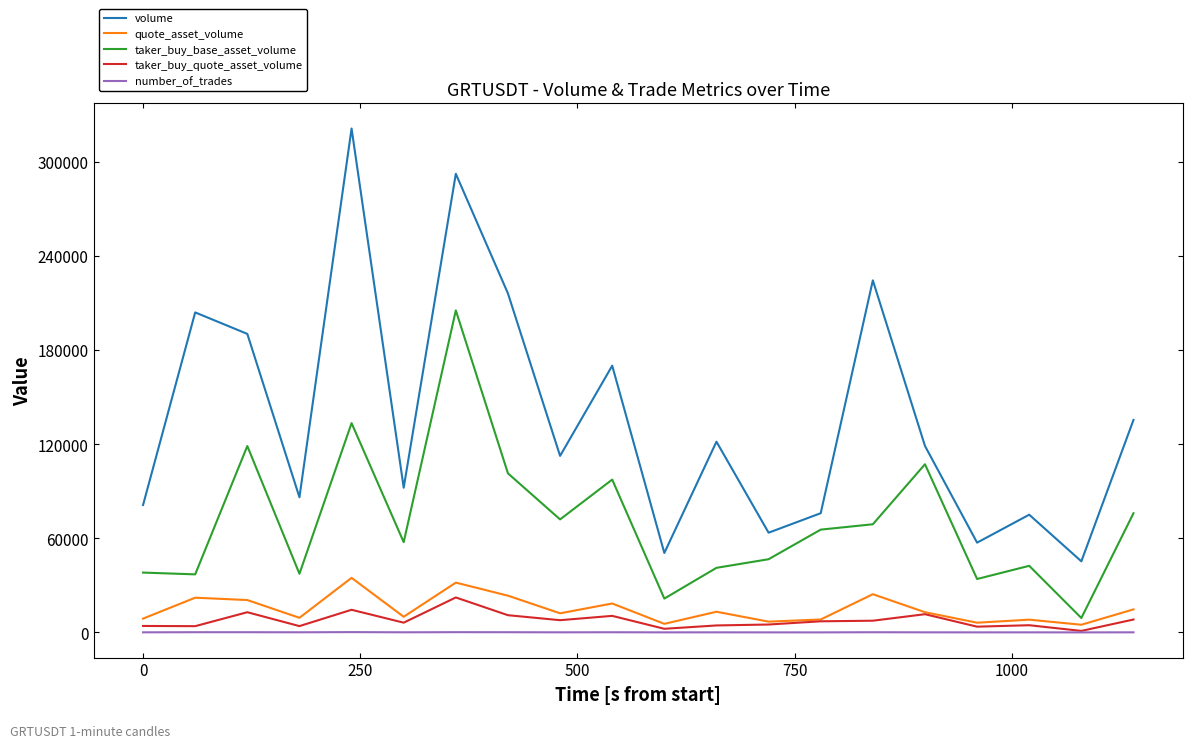

What is the maximum value shown in the chart?

321217.0